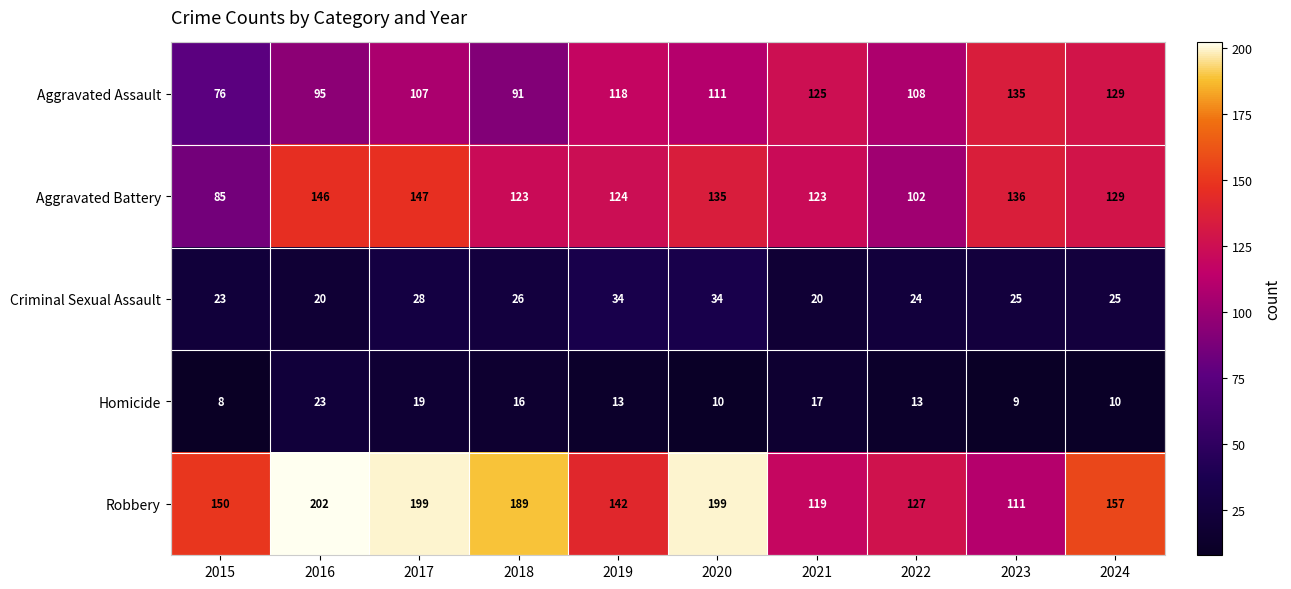

Which series has the largest range (max minus min)?

Robbery